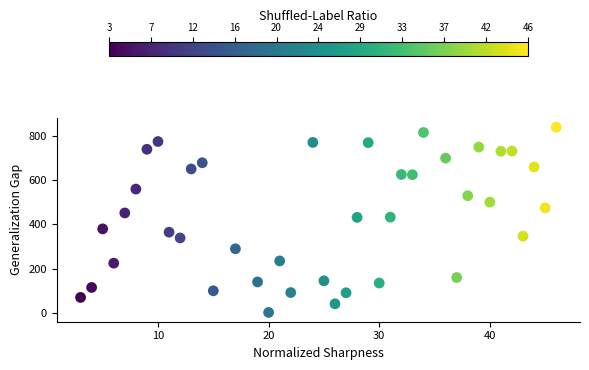

What is the range of X values (max minus min)?

43